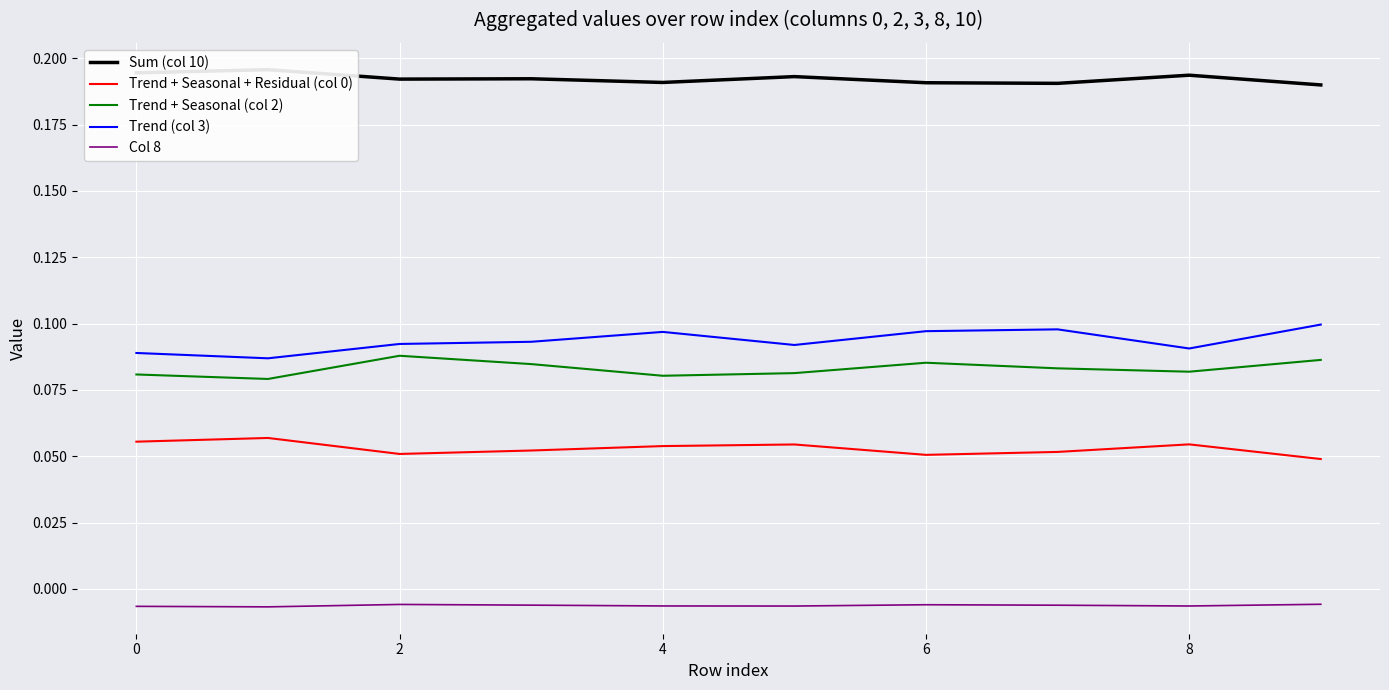

The value of Trend (col 3) at 4 is 0.0. True or false?

False